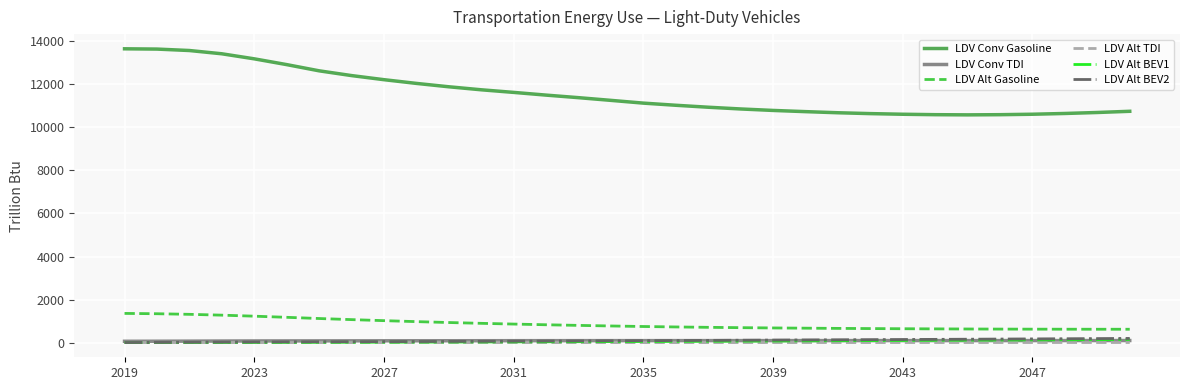

Which series has the largest total across all categories?

LDV Conv Gasoline